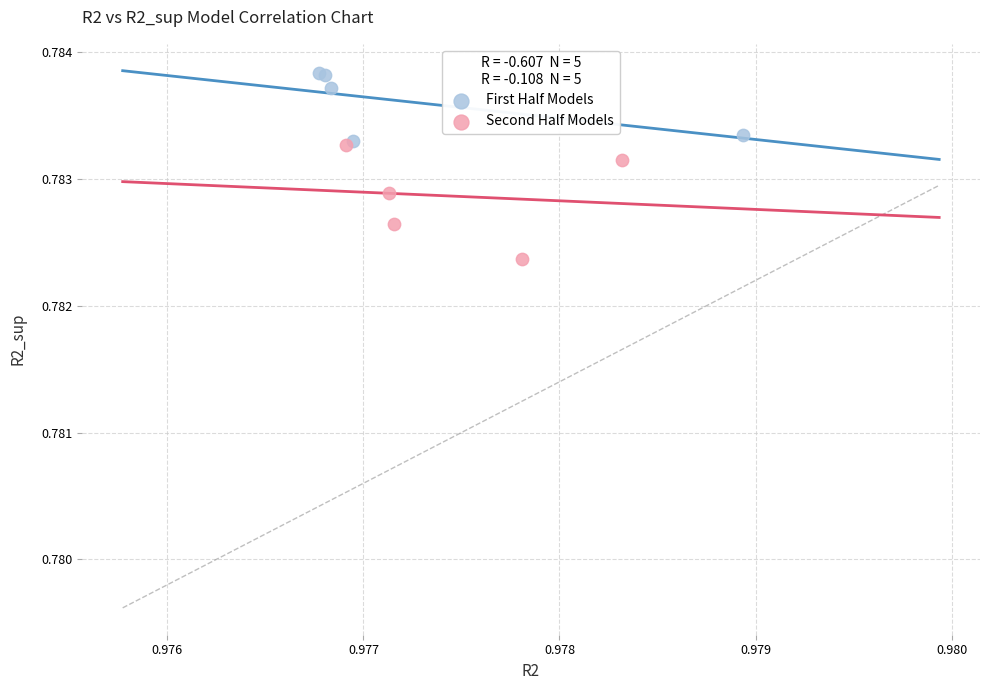

Which series contains the lowest Y value?

Second Half Models